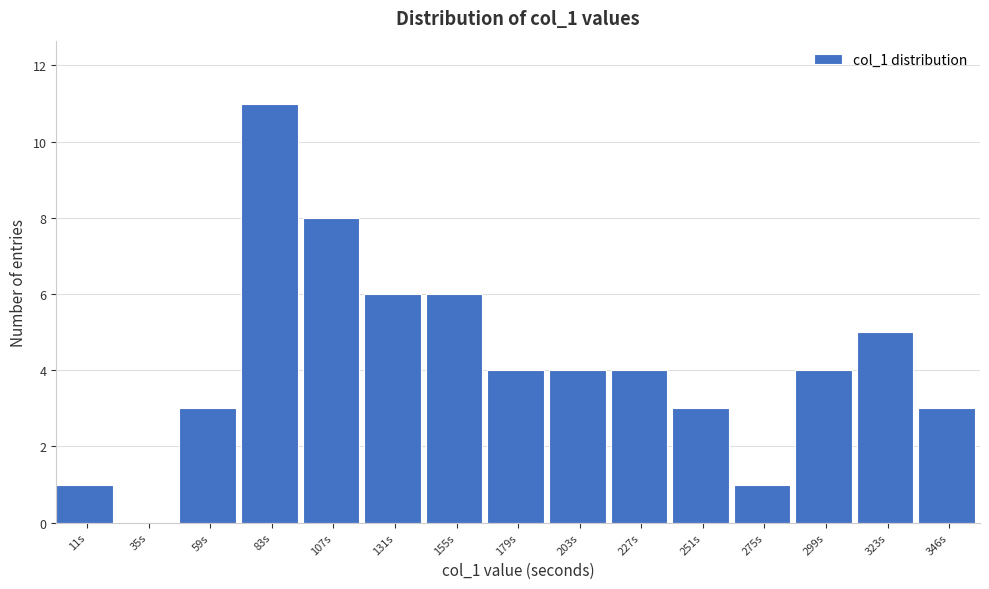

Reading left to right, list all the values displayed in this chart.

11s=1	35s=0	59s=3	83s=11	107s=8	131s=6	155s=6	179s=4	203s=4	227s=4	251s=3	275s=1	299s=4	323s=5	346s=3